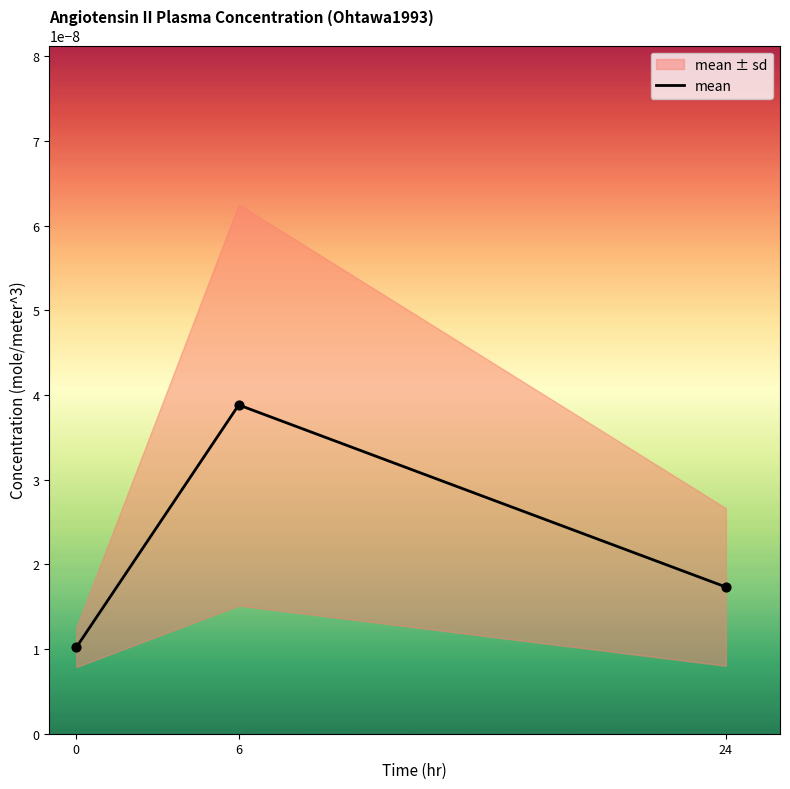

Between 24 and 6, which is larger?

6